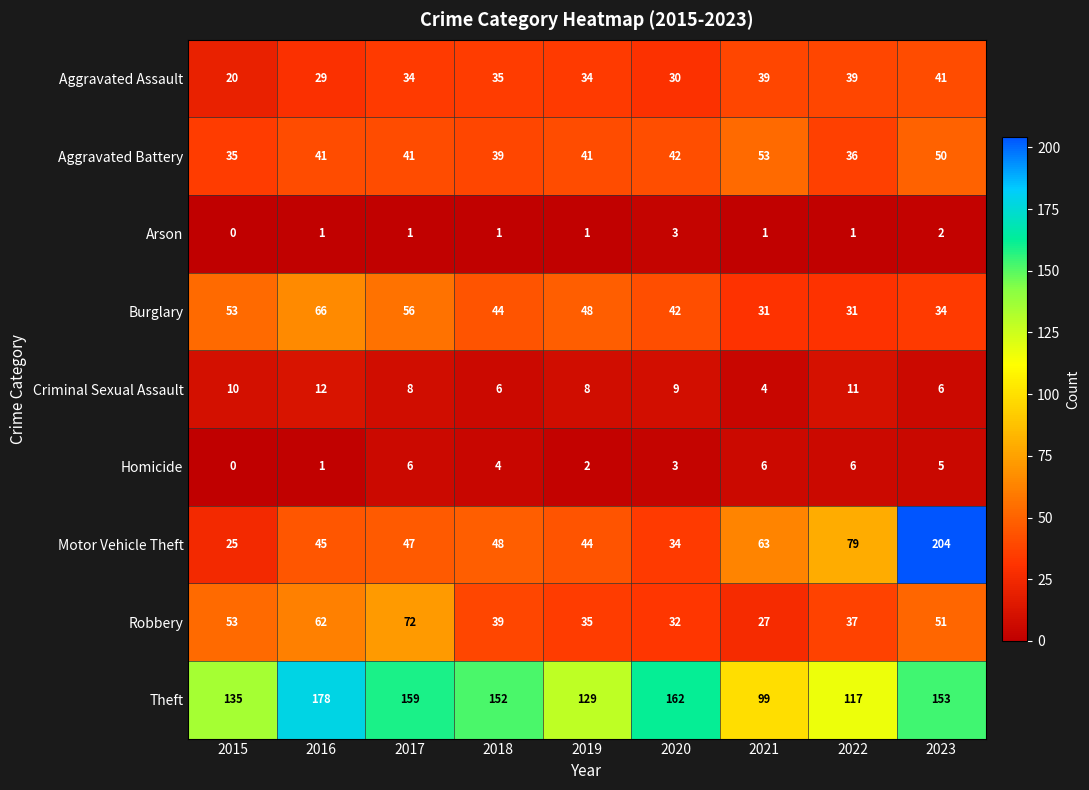

Rank the series by their maximum value, from highest to lowest.

Motor Vehicle Theft, Theft, Robbery, Burglary, Aggravated Battery, Aggravated Assault, Criminal Sexual Assault, Homicide, Arson